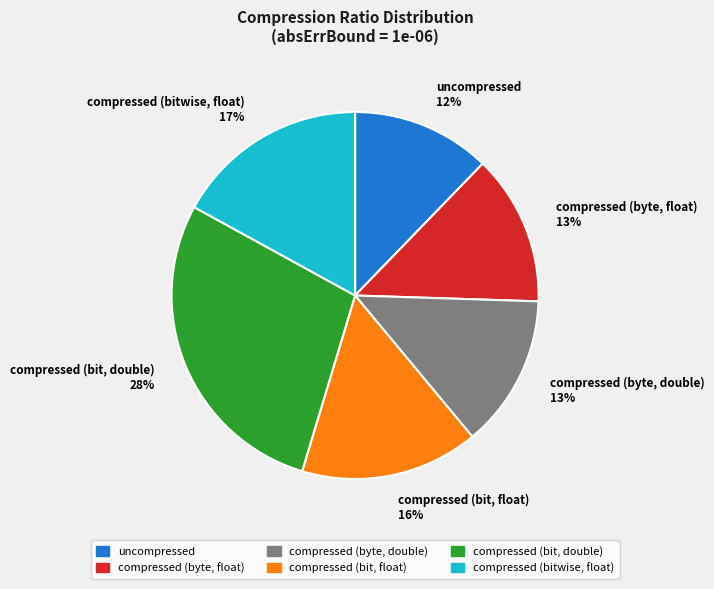

Between uncompressed and compressed (bit, double), which is larger?

compressed (bit, double)